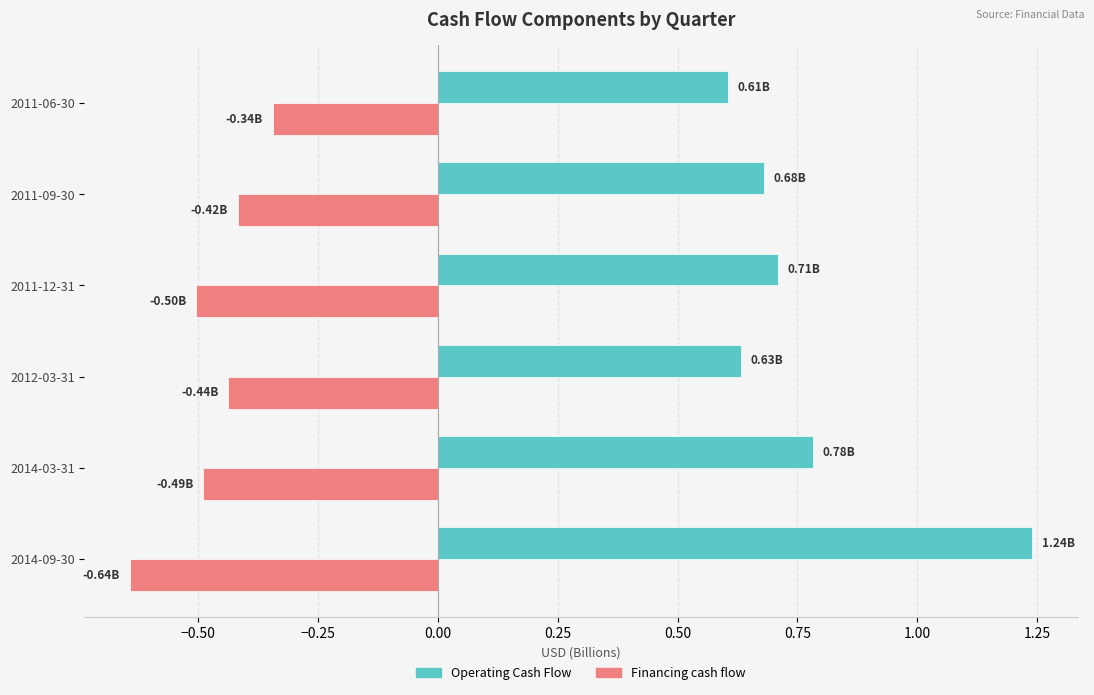

At how many categories does at least one series exceed 0?

6